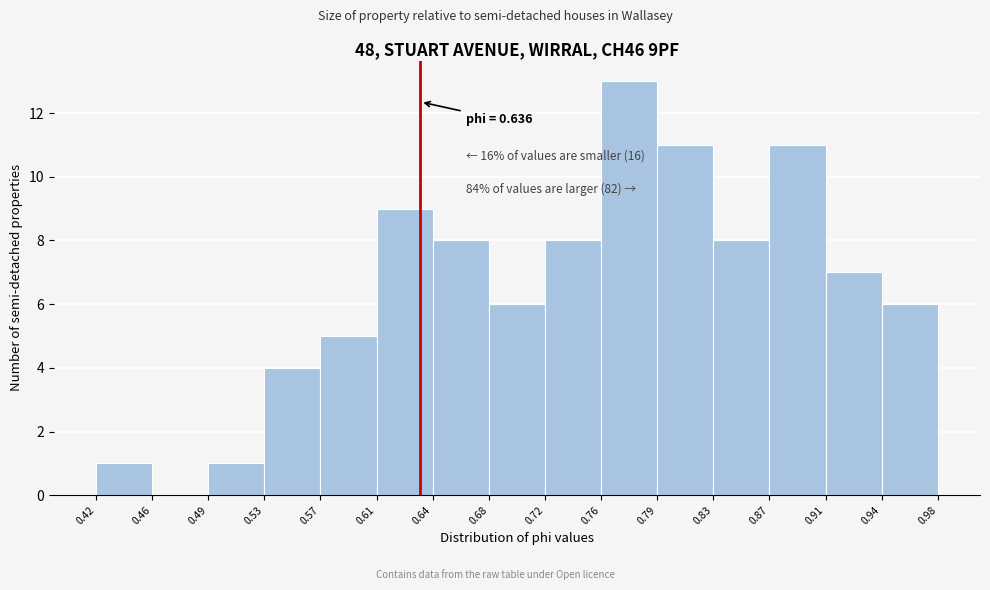

Over which range of the x-axis is the bar tallest?

0.76 to 0.79